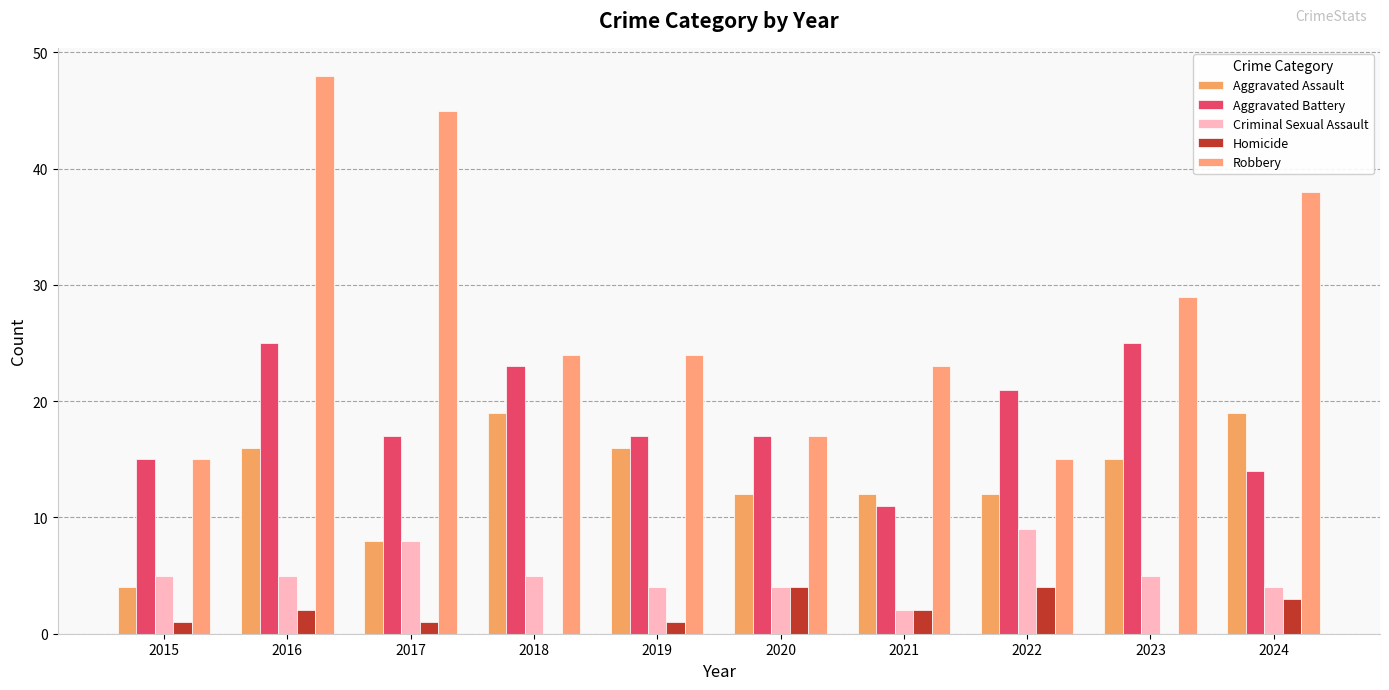

Does the chart contain stacked bars?

No